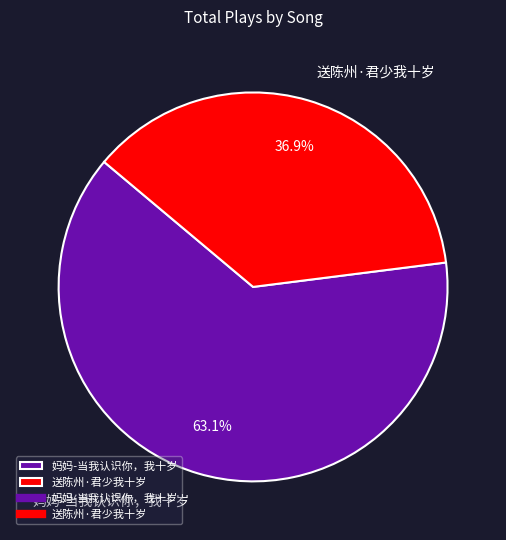

Between 送陈州·君少我十岁 and 妈妈-当我认识你，我十岁, which is larger?

妈妈-当我认识你，我十岁